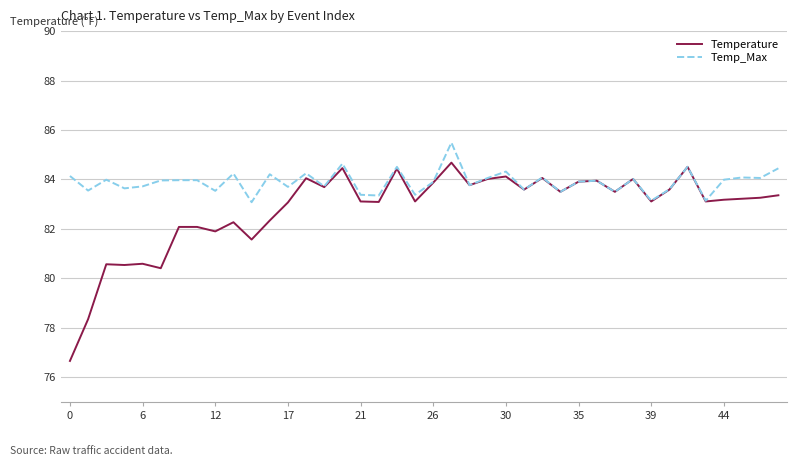

List the series in order of their peak value, lowest first.

Temperature, Temp_Max